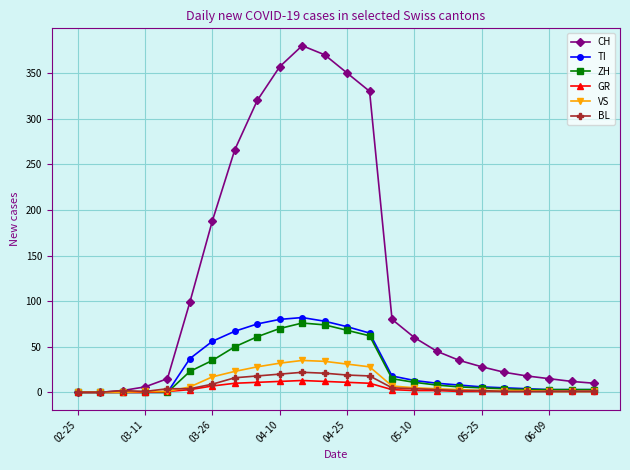

How many values in the CH series are below 45?

12